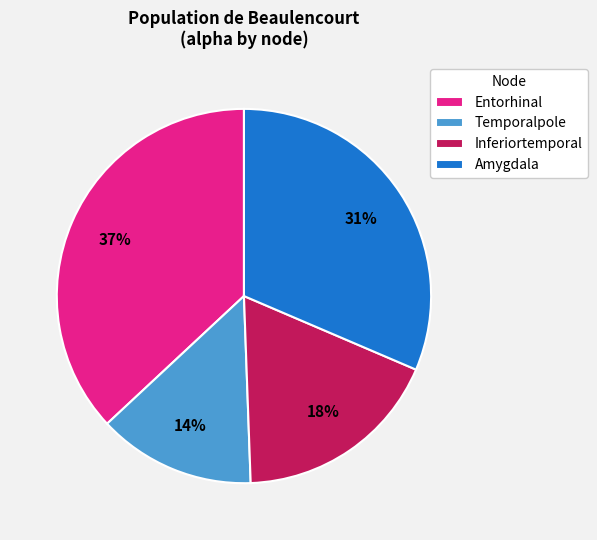

Is it true that Amygdala is 31% of the pie?

True